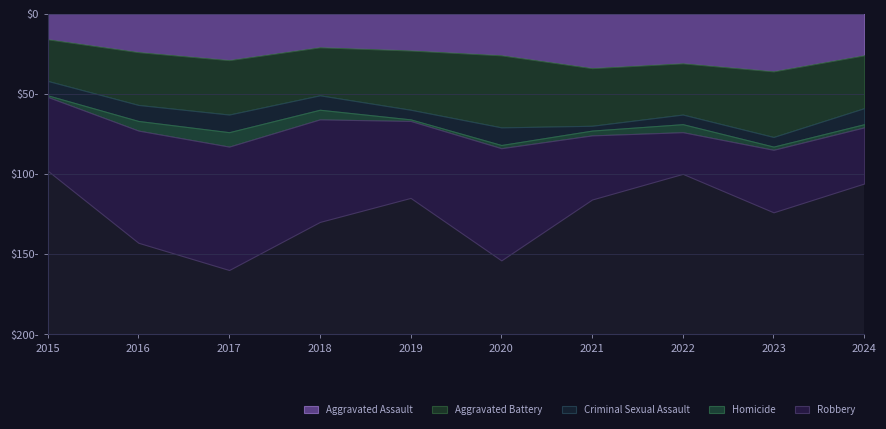

At which label does Robbery reach its minimum?

2022